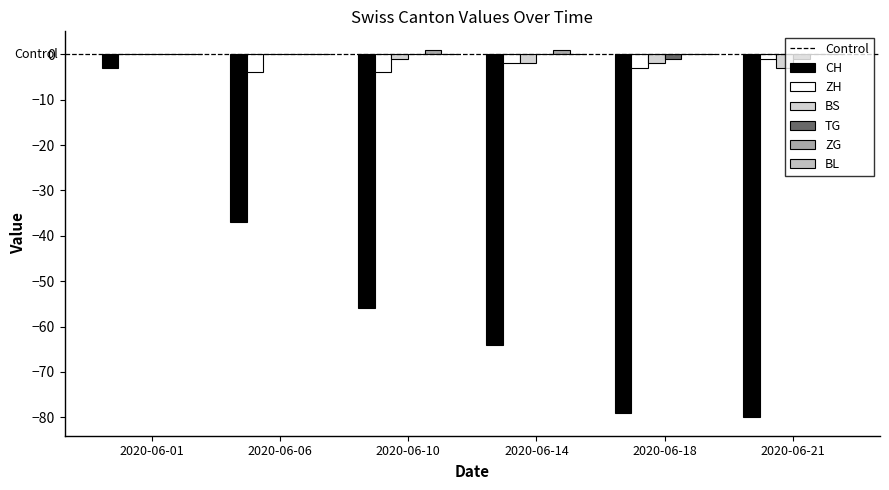

How many groups of bars are there?

6